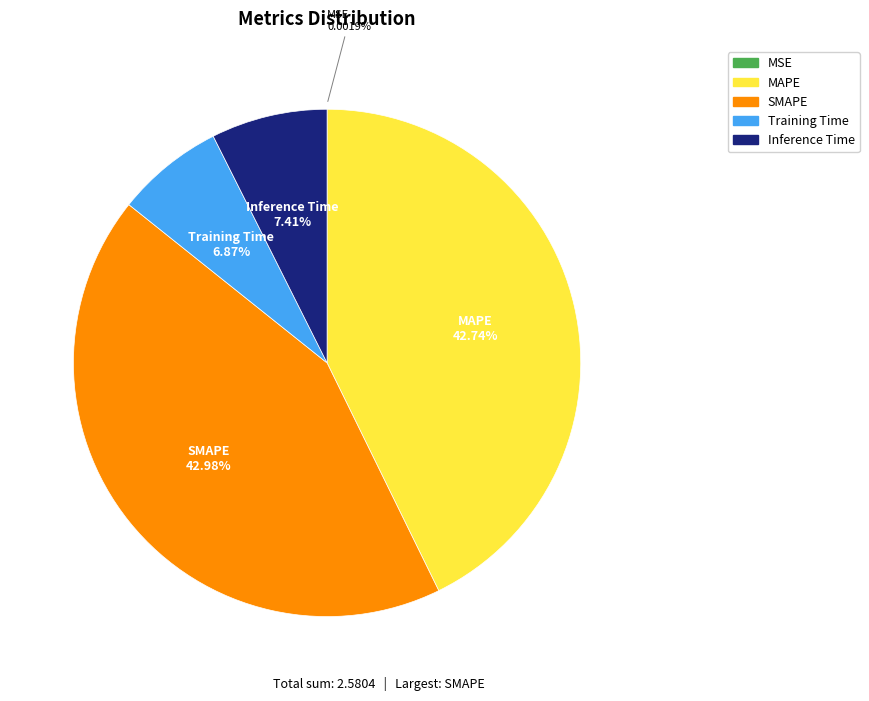

Which has a higher value, Training Time or MAPE?

MAPE